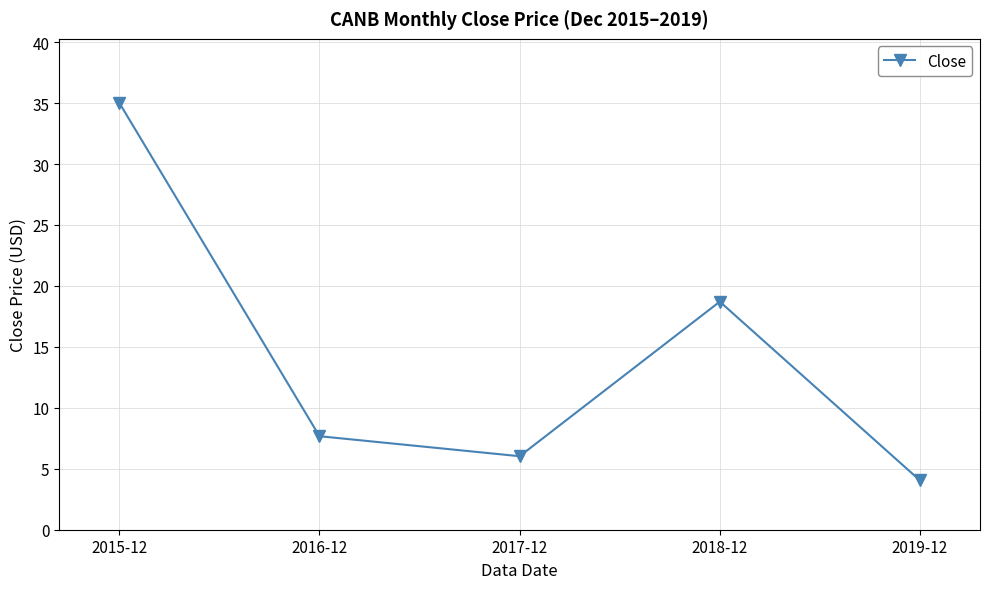

Reading left to right, extract all data points from this chart.

2015-12=35.0	2016-12=7.7	2017-12=6.0	2018-12=18.7	2019-12=4.0